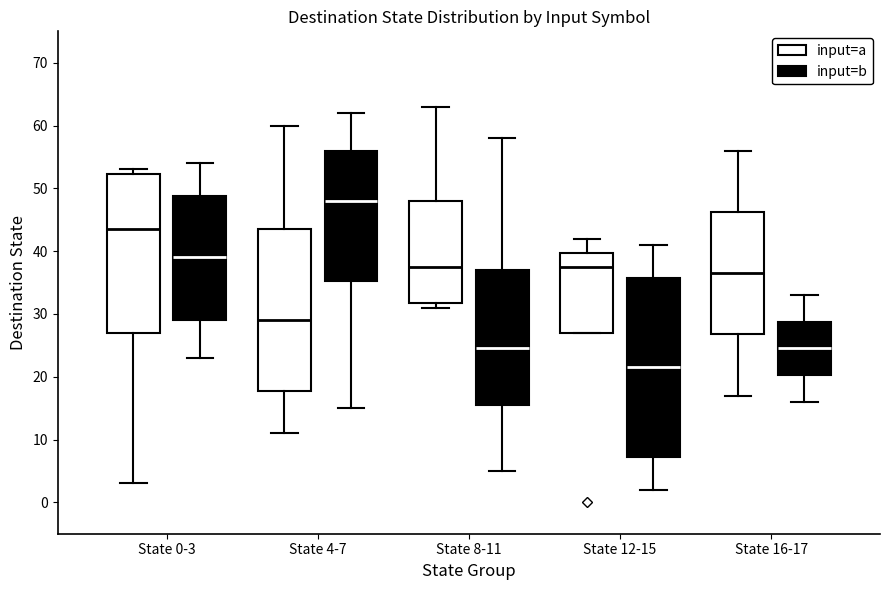

Where does the lower whisker of the box for State 0-3 (input=b) end on the y-axis? The values are not printed on the chart, so give them approximately, as read against the axis.

23